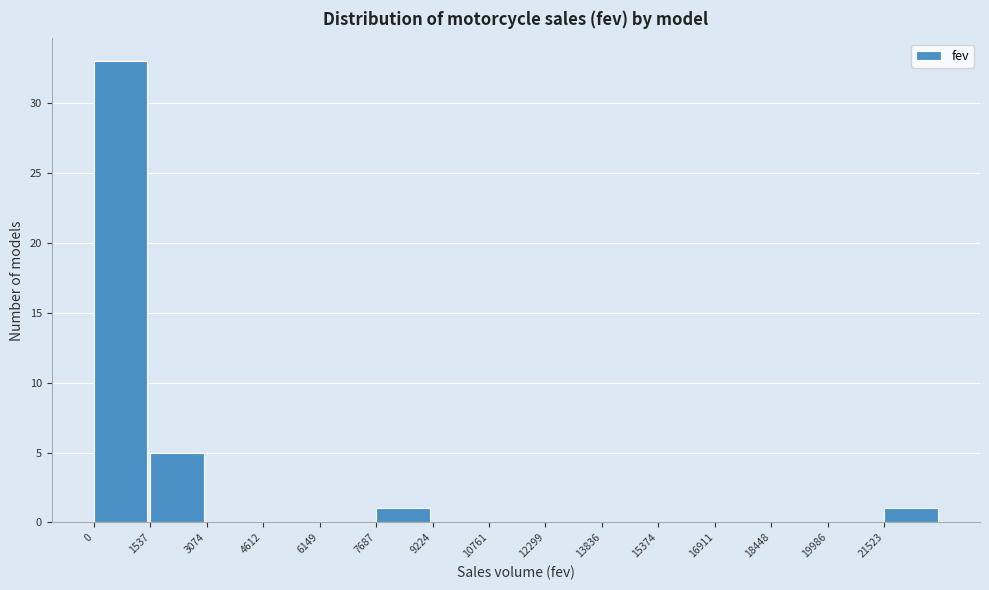

Reading left to right, list every bar in this chart as the range it spans on the x-axis followed by its height. Neither the bar edges nor the heights are printed on the chart, so give them approximately, as read against the axes.

0 to 1600: 33
1600 to 3000: 5
3000 to 4600: 0
4600 to 6200: 0
6200 to 7600: 0
7600 to 9200: 1
9200 to 10800: 0
10800 to 12200: 0
12200 to 13800: 0
13800 to 15400: 0
15400 to 17000: 0
17000 to 18400: 0
18400 to 20000: 0
20000 to 21600: 0
21600 to 23000: 1